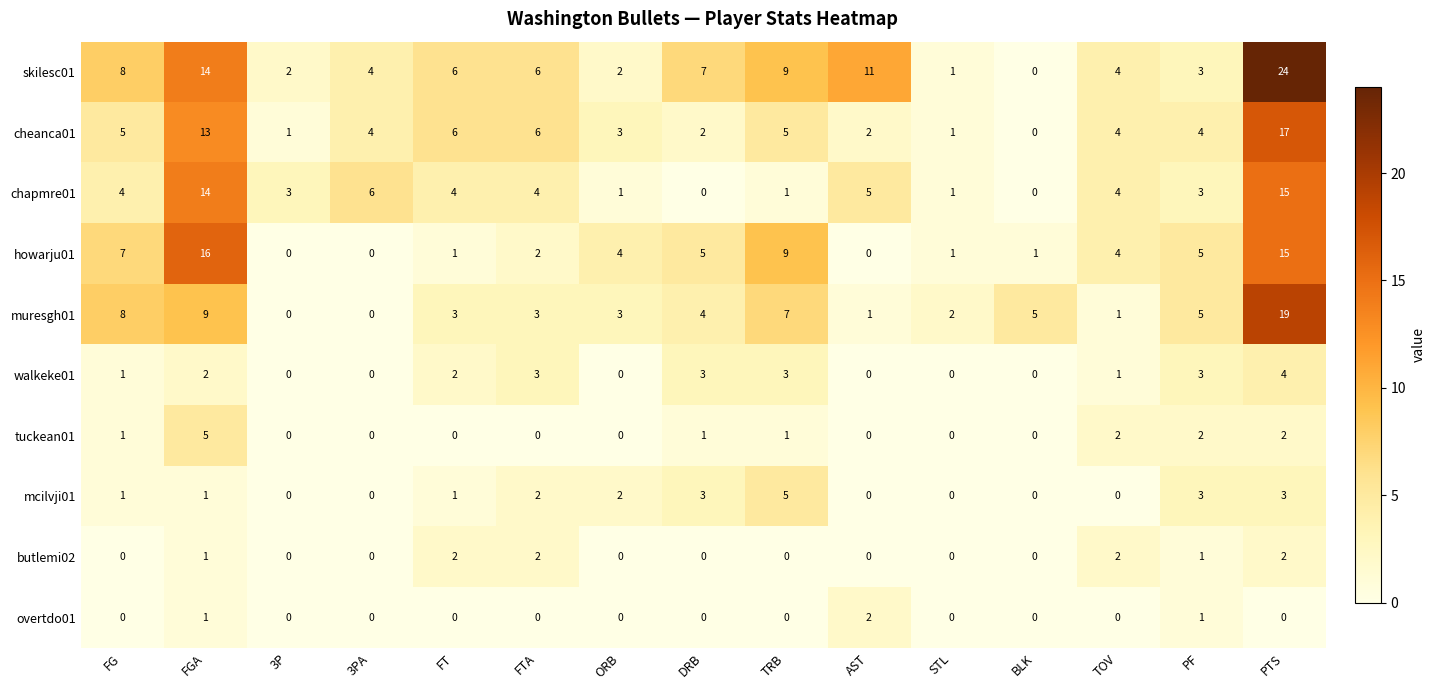

Which series has the largest total across all categories?

skilesc01